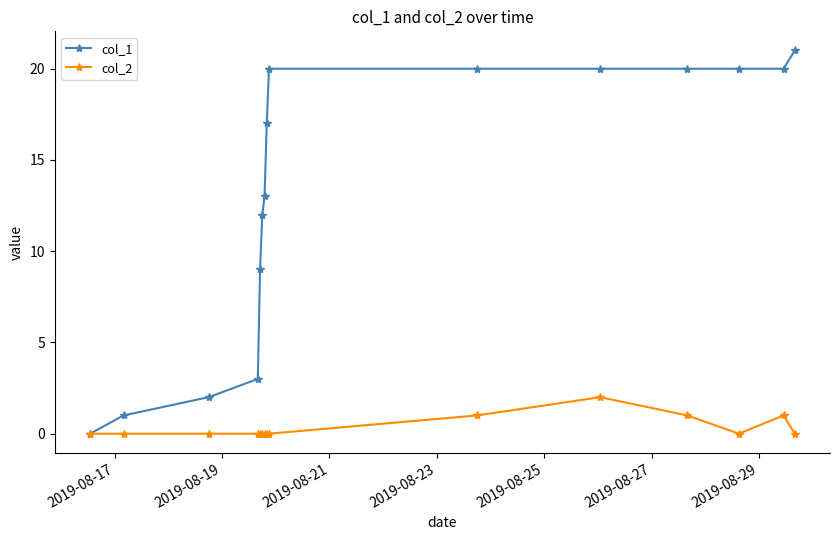

How many distinct data groups are displayed?

2